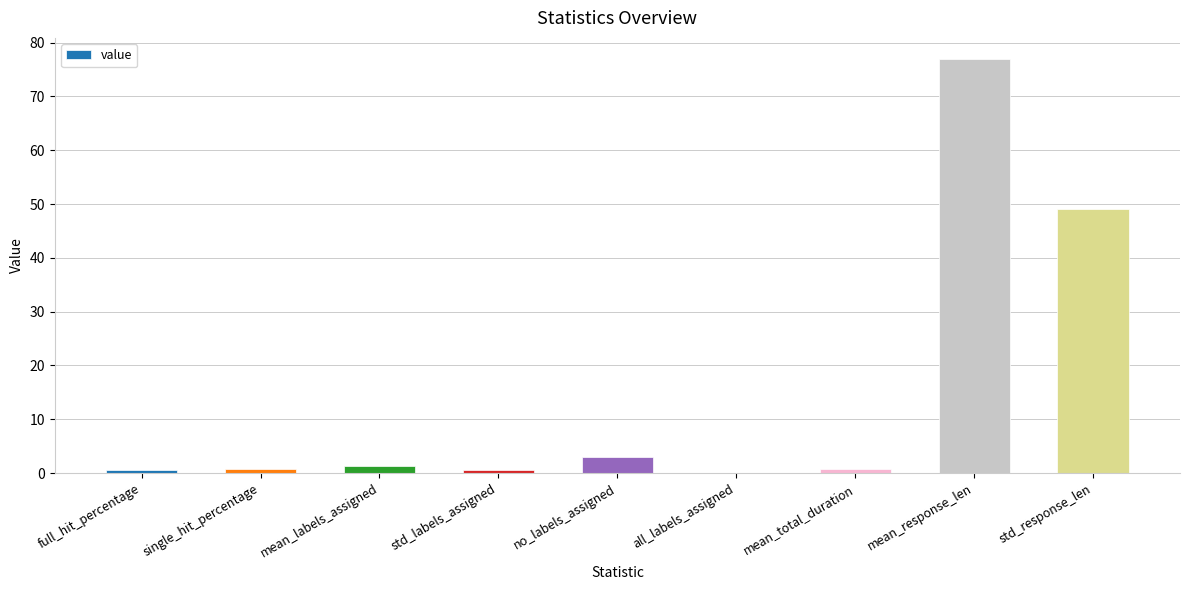

Is it true that the value at std_response_len is 49.1?

True